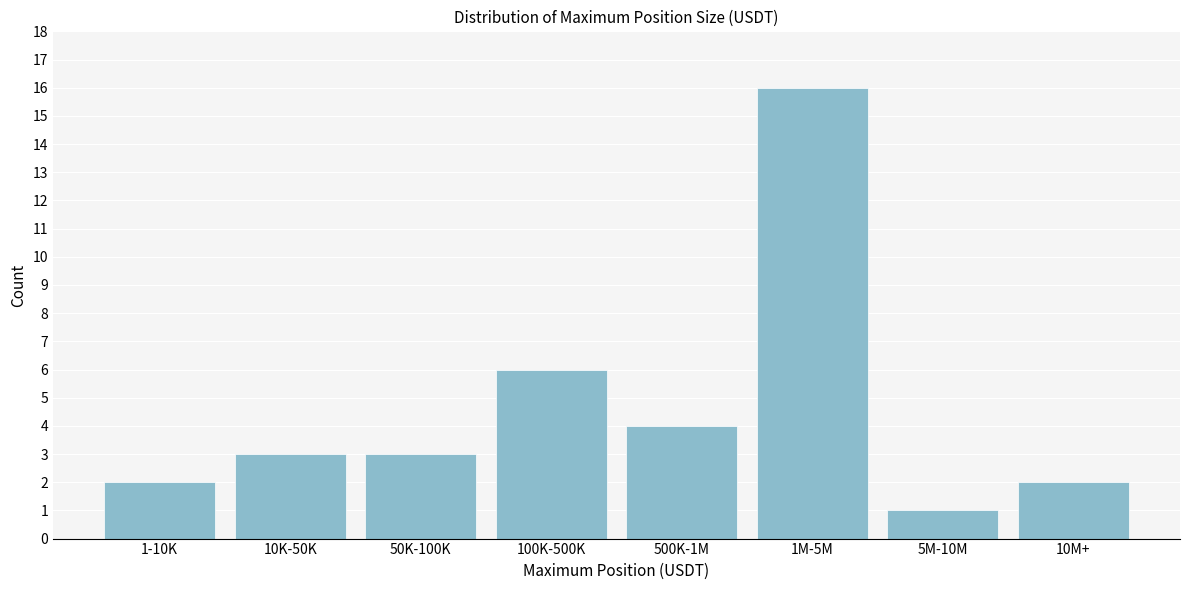

Reading right to left, list all the values displayed in this chart.

10M+=2	5M-10M=1	1M-5M=16	500K-1M=4	100K-500K=6	50K-100K=3	10K-50K=3	1-10K=2